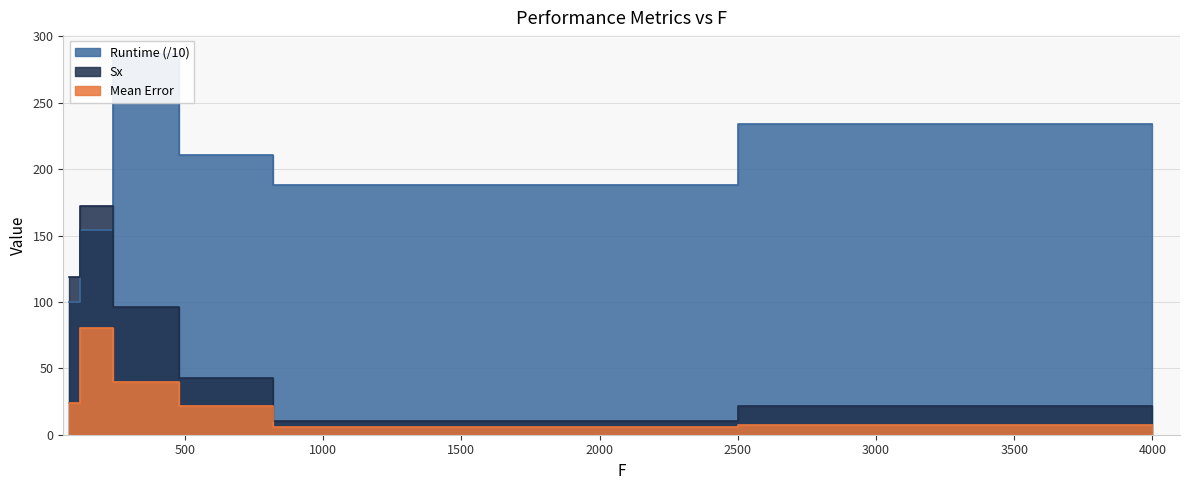

What value does the Mean Error series have at 640?

21.5